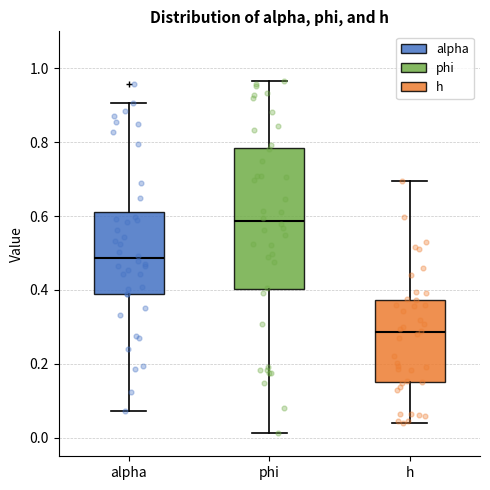

Reading left to right, transcribe this box plot: for each box, give where its median line is, the range the box spans, and where its two whiskers end, as read against the y-axis. The values are not printed on the chart, so give them approximately, as read against the axis.

alpha: median 0.48, box 0.38 to 0.60, whiskers 0.08 to 0.90
phi: median 0.58, box 0.40 to 0.78, whiskers 0.02 to 0.96
h: median 0.28, box 0.16 to 0.38, whiskers 0.04 to 0.70